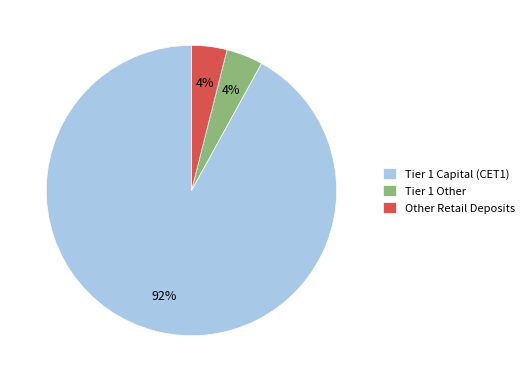

To the nearest percent, what is the combined percentage of Other Retail Deposits and Tier 1 Capital (CET1)?

96%